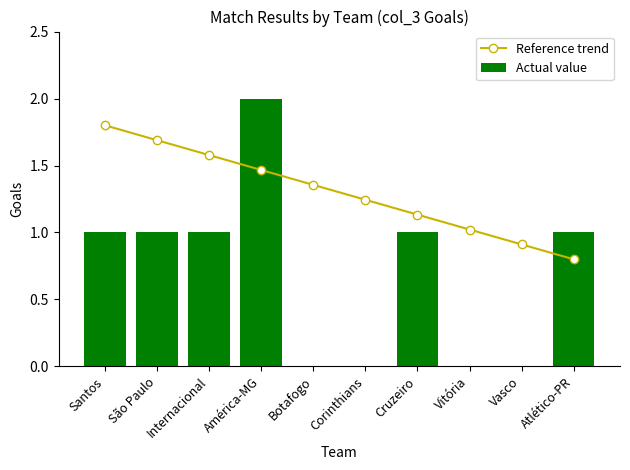

List the labels in order of Reference trend value, largest first.

Santos, São Paulo, Internacional, América-MG, Botafogo, Corinthians, Cruzeiro, Vitória, Vasco, Atlético-PR